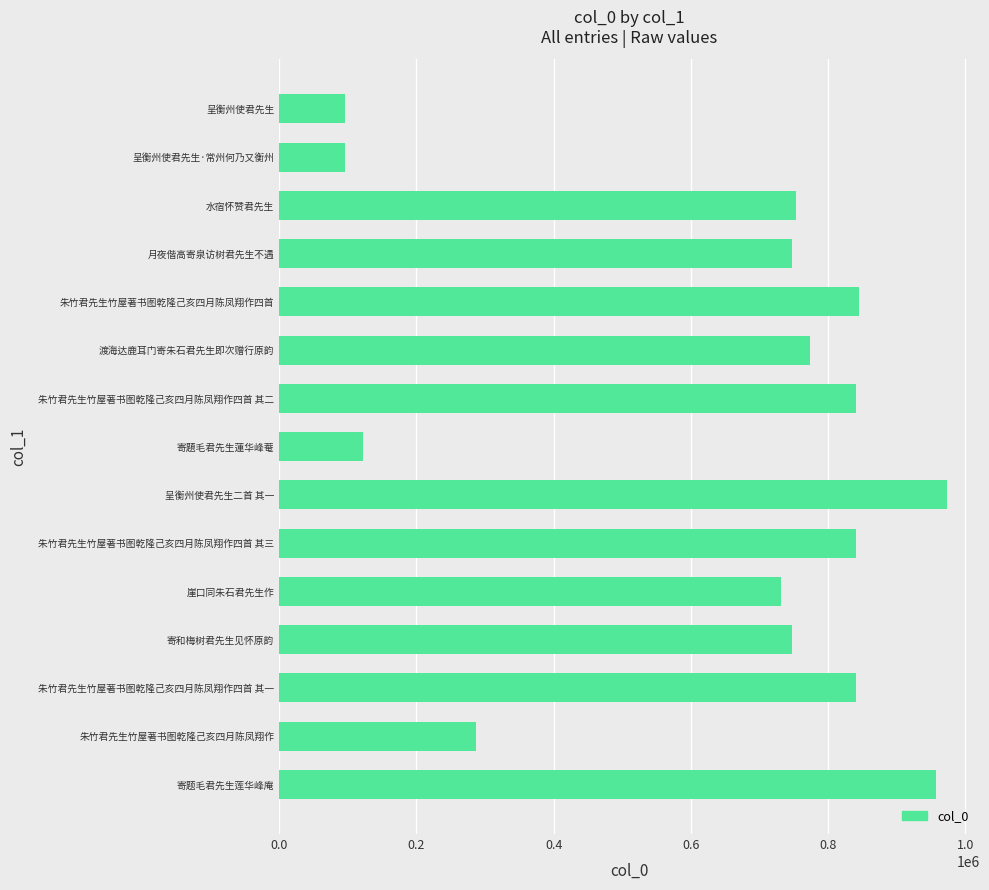

What is the change in value from 崖口同朱石君先生作 to 渡海达鹿耳门寄朱石君先生即次赠行原韵?

+42825